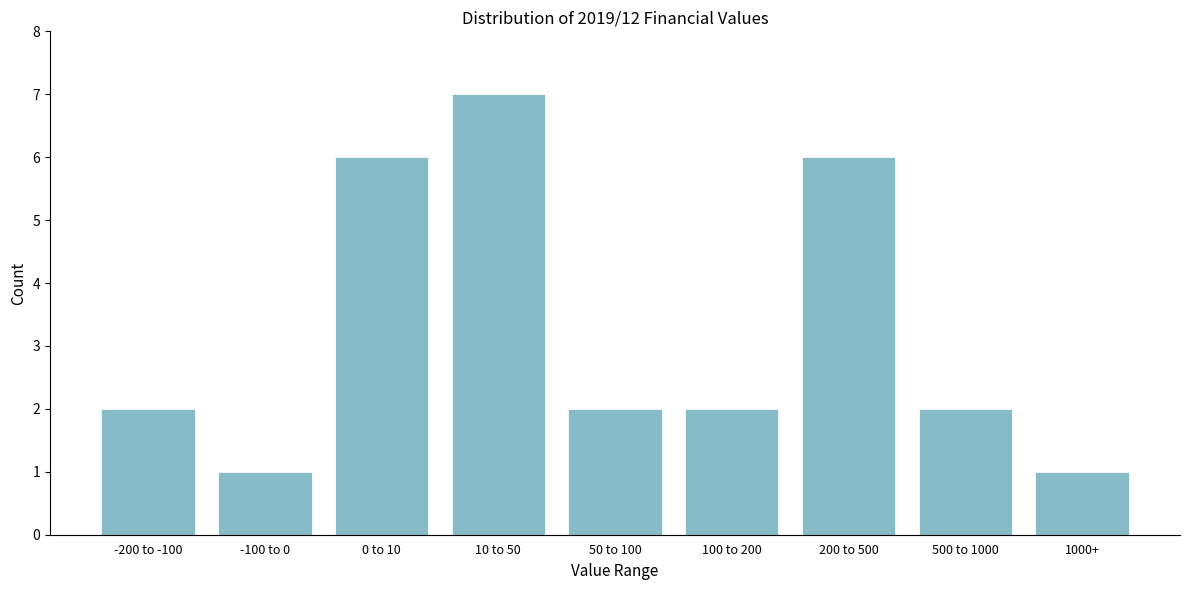

Reading left to right, extract all data points from this chart.

-200 to -100=2	-100 to 0=1	0 to 10=6	10 to 50=7	50 to 100=2	100 to 200=2	200 to 500=6	500 to 1000=2	1000+=1